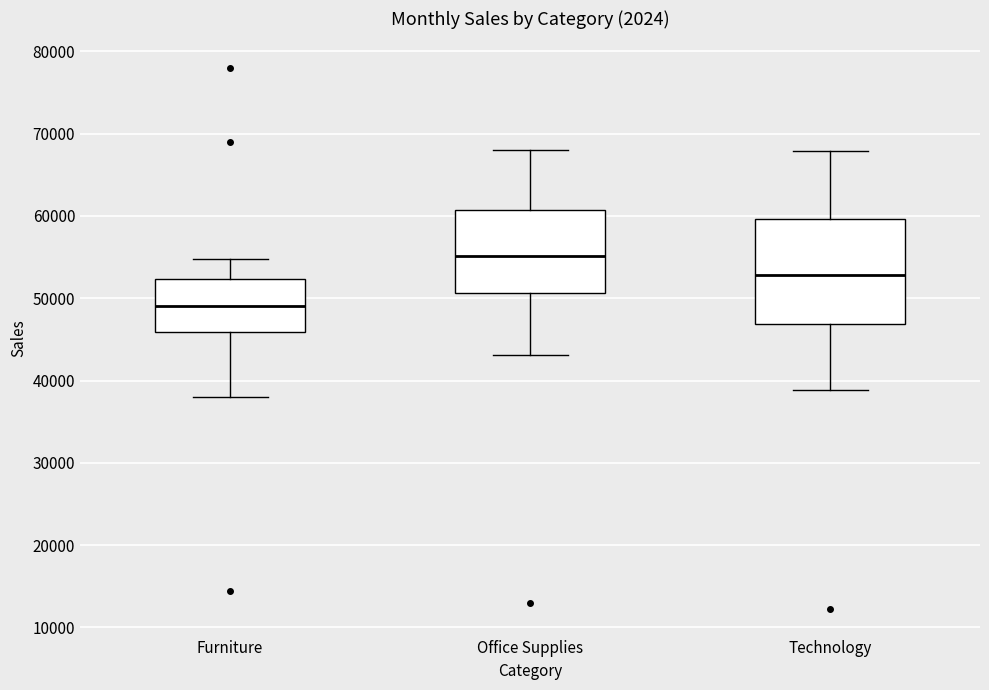

Reading left to right, transcribe this box plot: for each box, give where its median line is, the range the box spans, and where its two whiskers end, as read against the y-axis. The values are not printed on the chart, so give them approximately, as read against the axis.

Furniture: median 49000, box 46000 to 52000, whiskers 38000 to 55000
Office Supplies: median 55000, box 51000 to 61000, whiskers 43000 to 68000
Technology: median 53000, box 47000 to 60000, whiskers 39000 to 68000